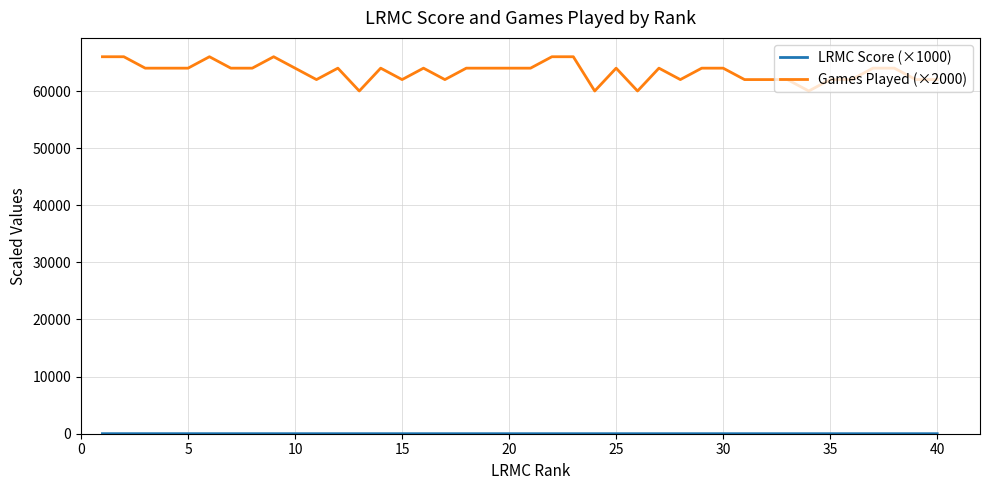

Which series has the largest total across all categories?

Games Played (×2000)